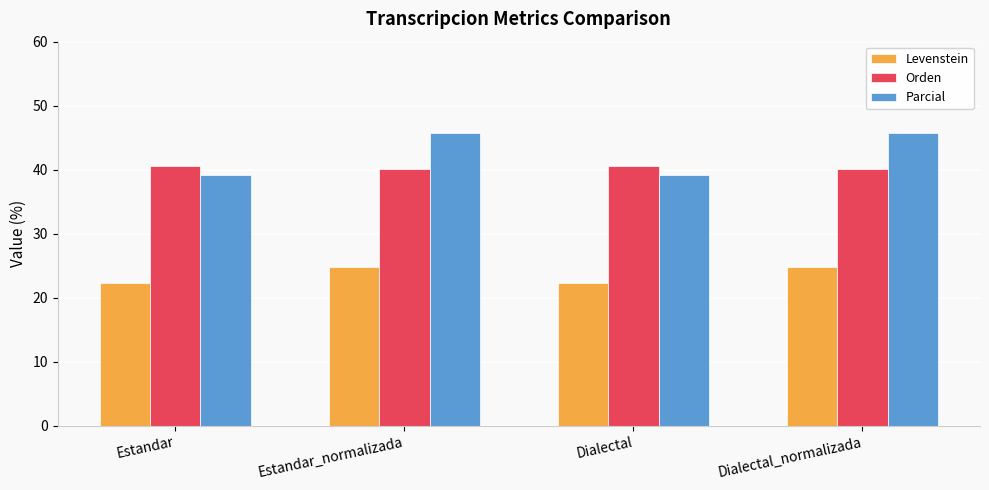

Read the Levenstein value at Estandar_normalizada.

24.8